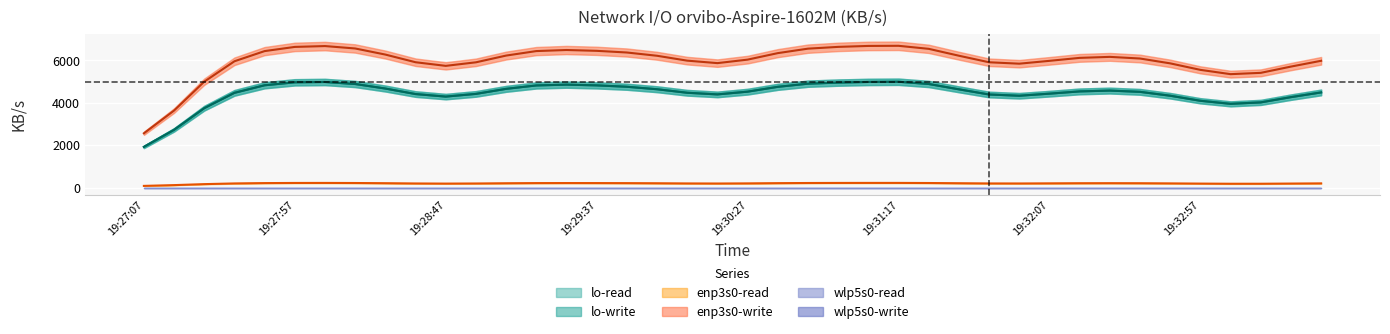

Does the chart display data point markers on the line(s)?

No